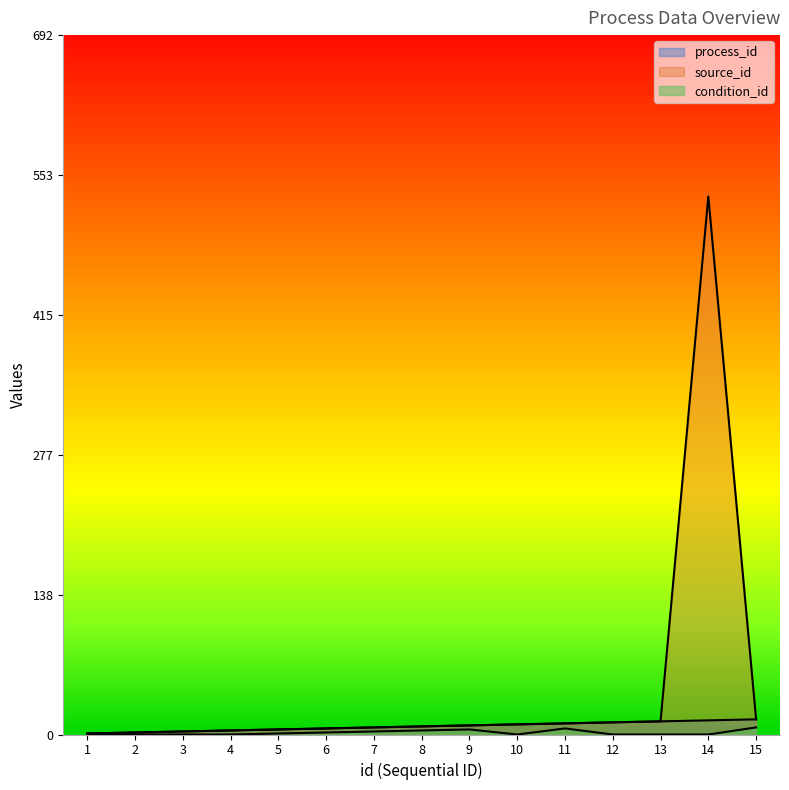

Rank the series at 11 from lowest to highest value.

condition_id, process_id, source_id